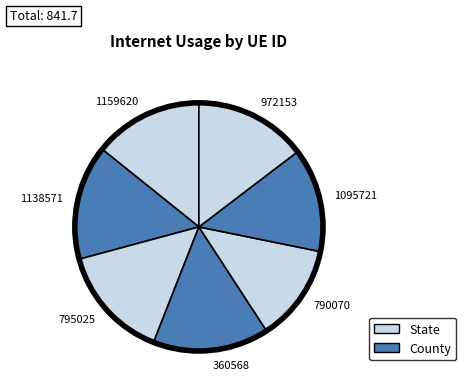

Is the sum of 1138571 and 360568 greater than half?

No